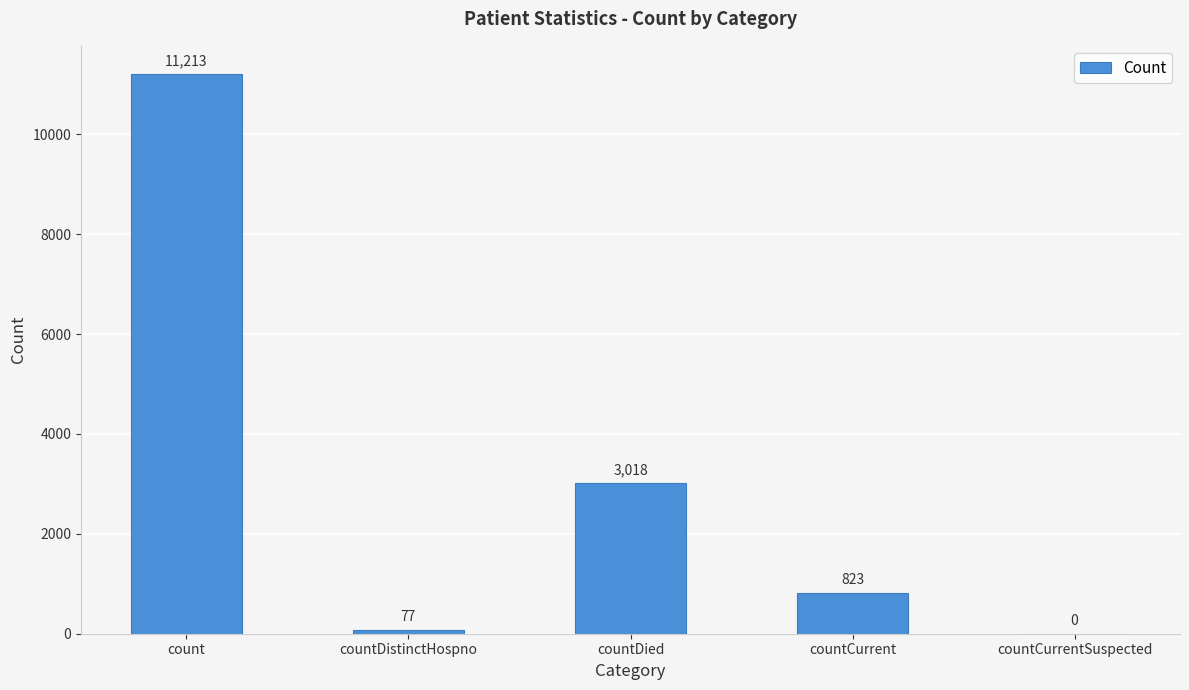

What is the maximum value shown in the chart?

11213